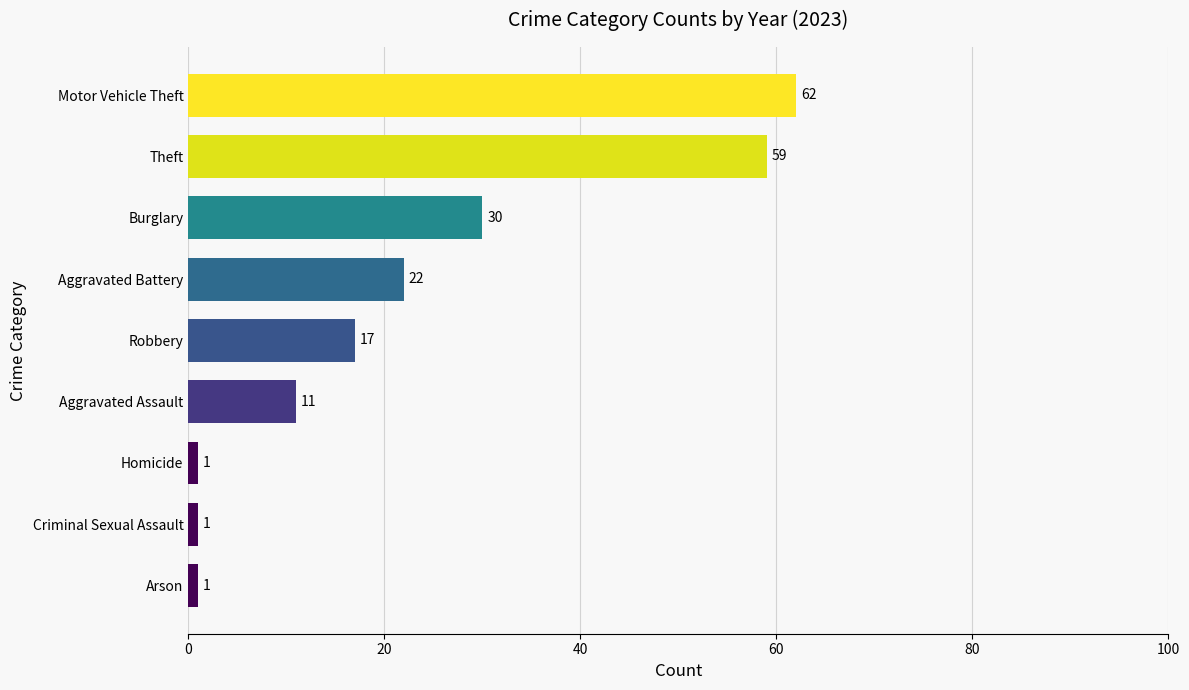

What is the approximate value at Aggravated Assault, to the nearest 5?

10